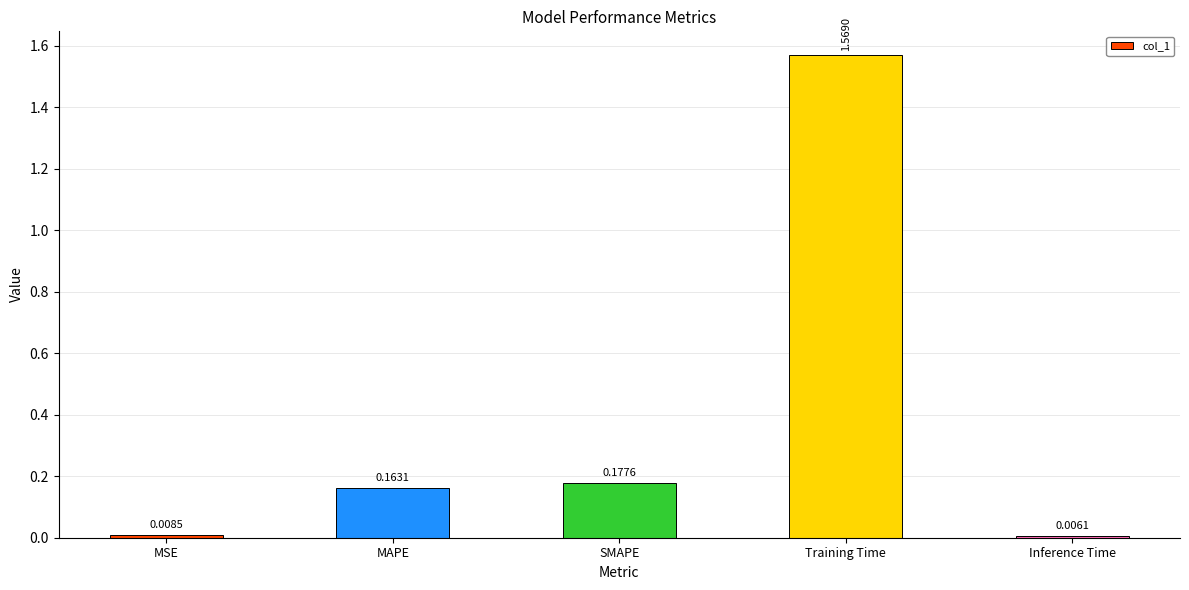

Which category has the highest value across all series?

Training Time